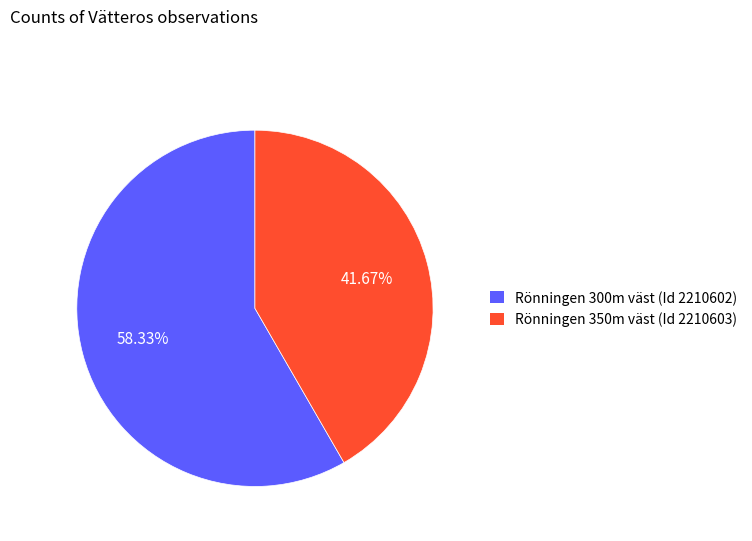

Which slice represents more than half of the pie?

Rönningen 300m väst (Id 2210602)